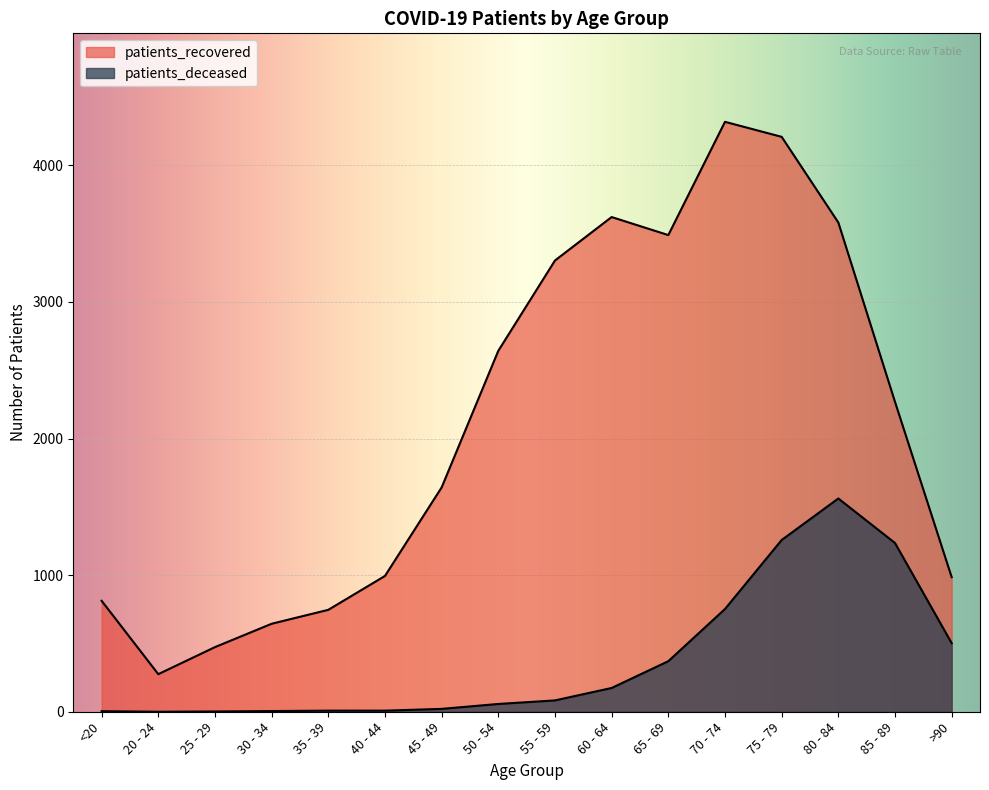

At how many categories does at least one series exceed 803?

12